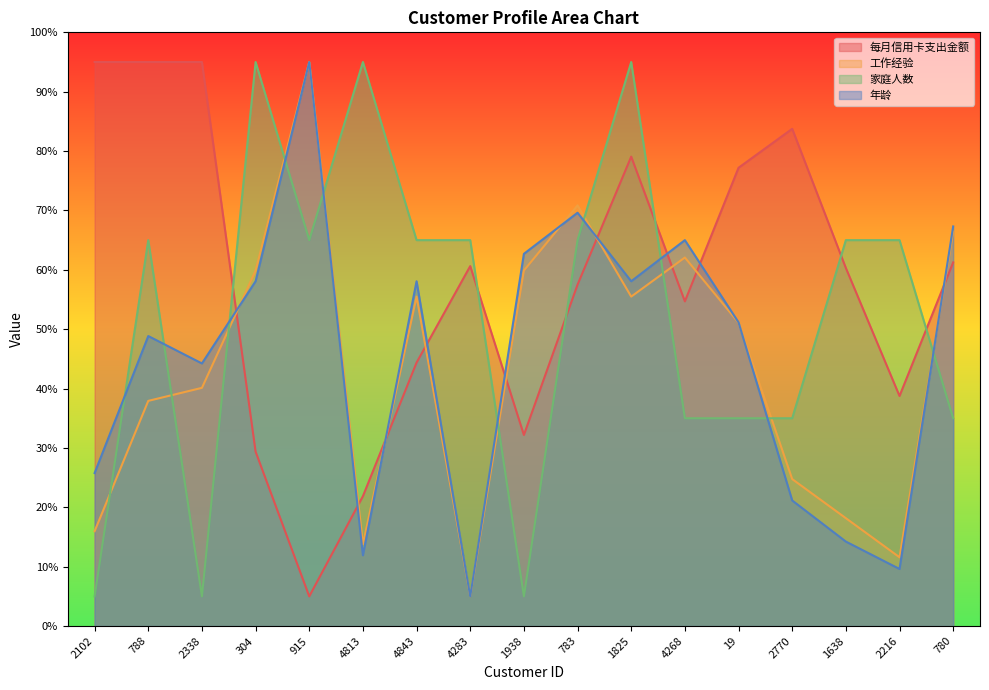

What is the greatest value displayed?

95.0